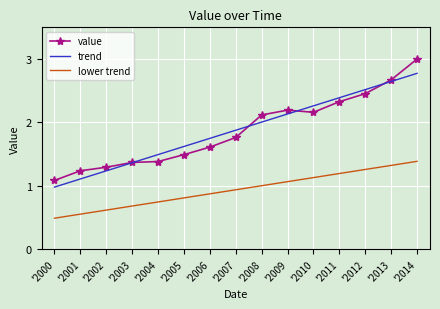

What is the difference between the trend values at '2003 and '2005?

0.3